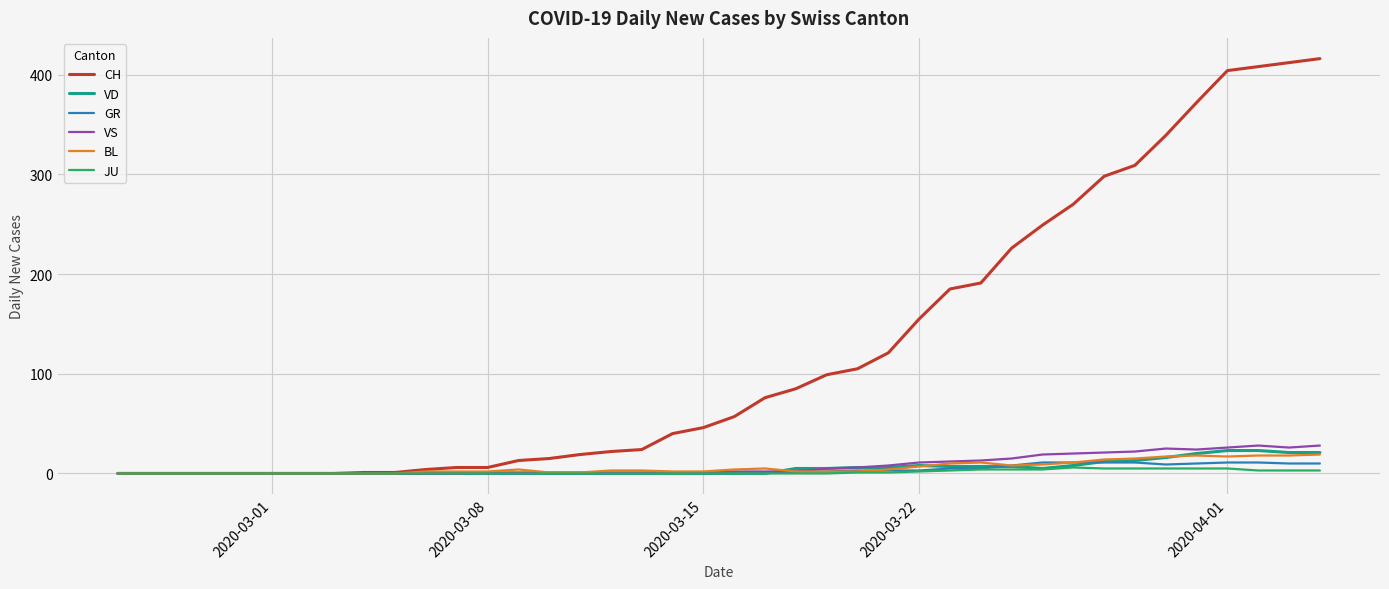

What is the highest value of the VD series?

23